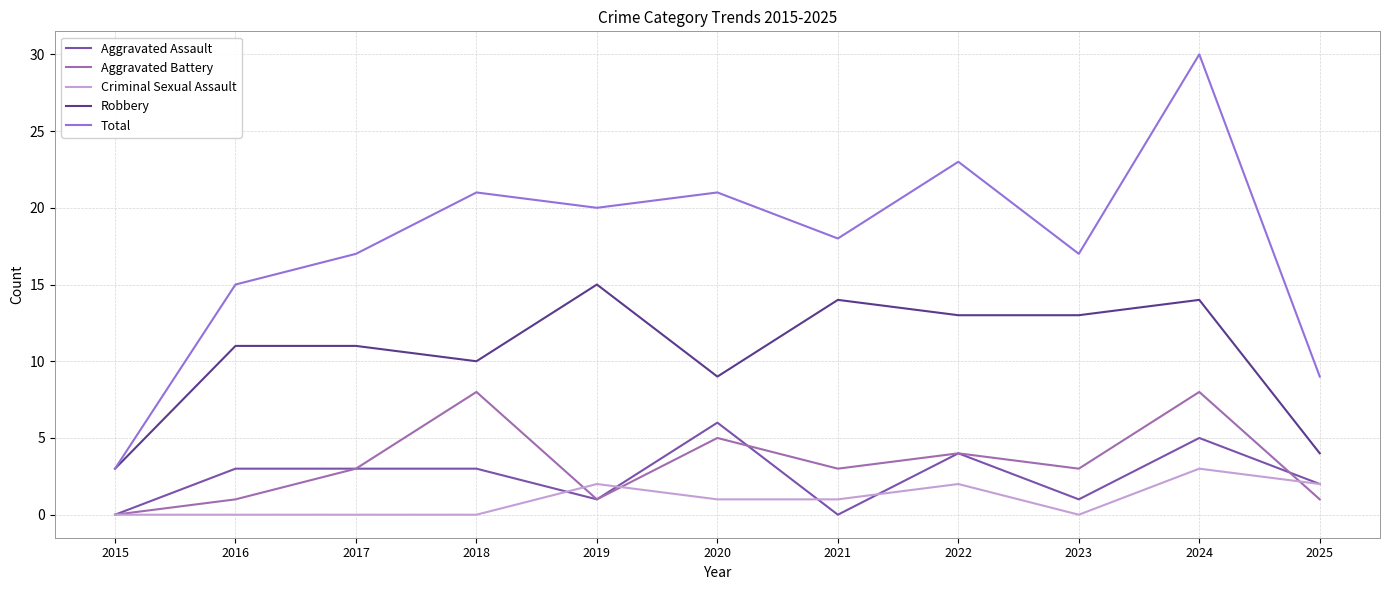

What is the maximum value shown in the chart?

30